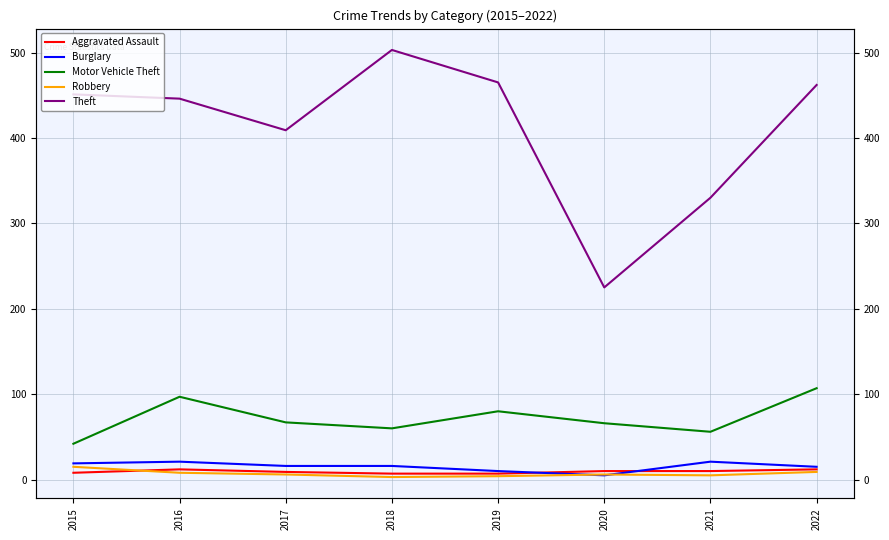

The Theft series shows 462 at 2022. True or false?

True